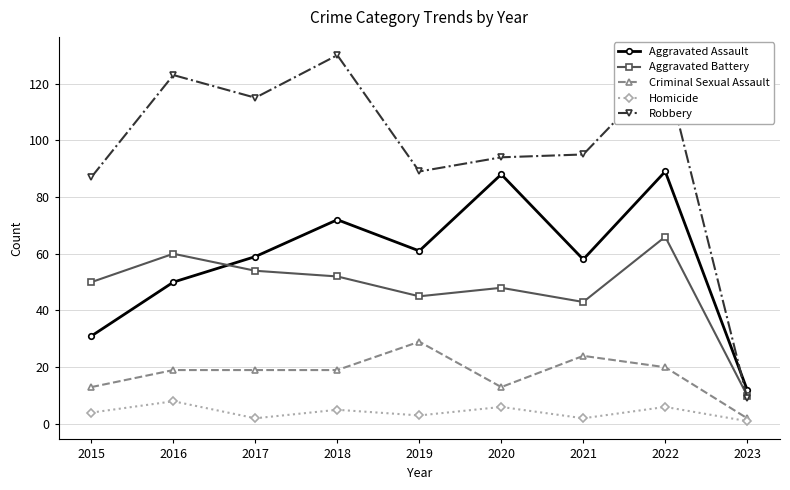

Reading left to right, list all the values displayed in this chart.

Aggravated Assault: 2015=31	2016=50	2017=59	2018=72	2019=61	2020=88	2021=58	2022=89	2023=12
Aggravated Battery: 2015=50	2016=60	2017=54	2018=52	2019=45	2020=48	2021=43	2022=66	2023=10
Criminal Sexual Assault: 2015=13	2016=19	2017=19	2018=19	2019=29	2020=13	2021=24	2022=20	2023=2
Homicide: 2015=4	2016=8	2017=2	2018=5	2019=3	2020=6	2021=2	2022=6	2023=1
Robbery: 2015=87	2016=123	2017=115	2018=130	2019=89	2020=94	2021=95	2022=125	2023=9